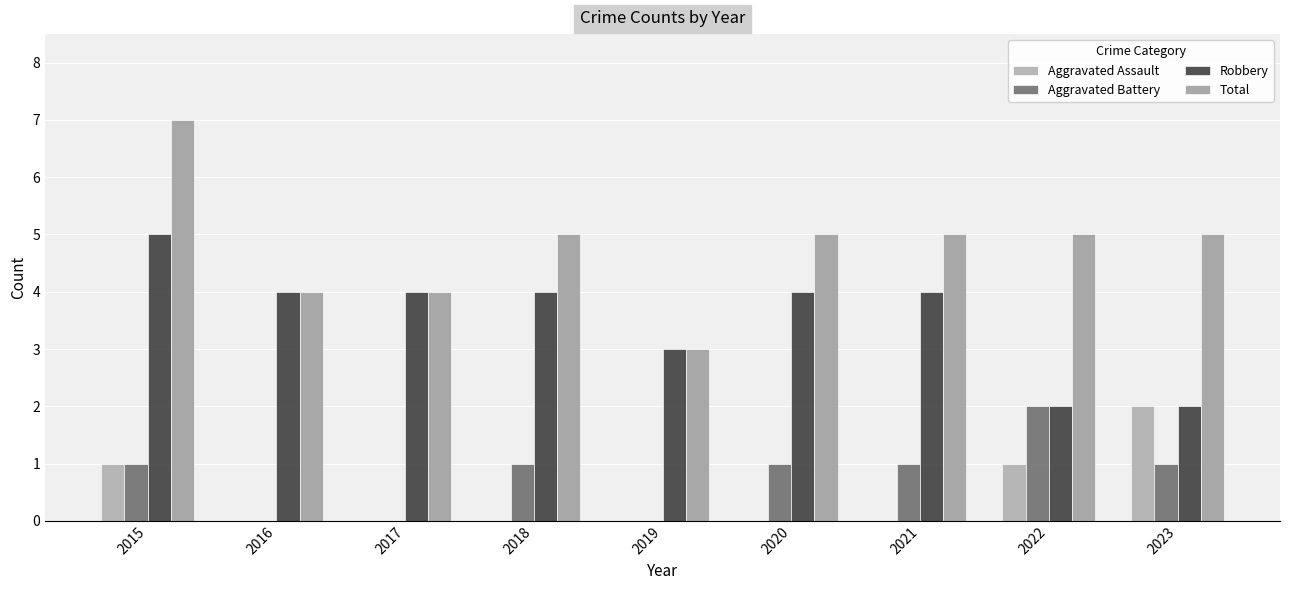

How many data points does each series have?

9